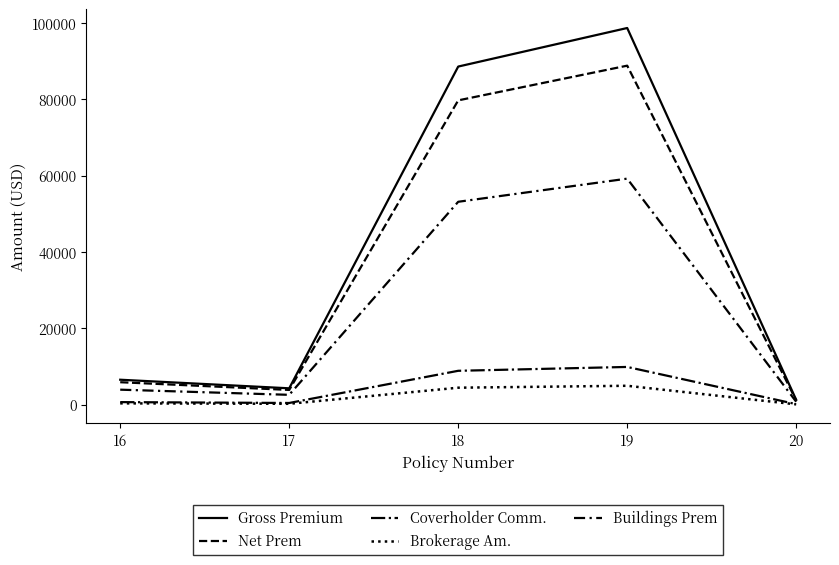

What is the difference between the highest and lowest values at 20?

1182.8